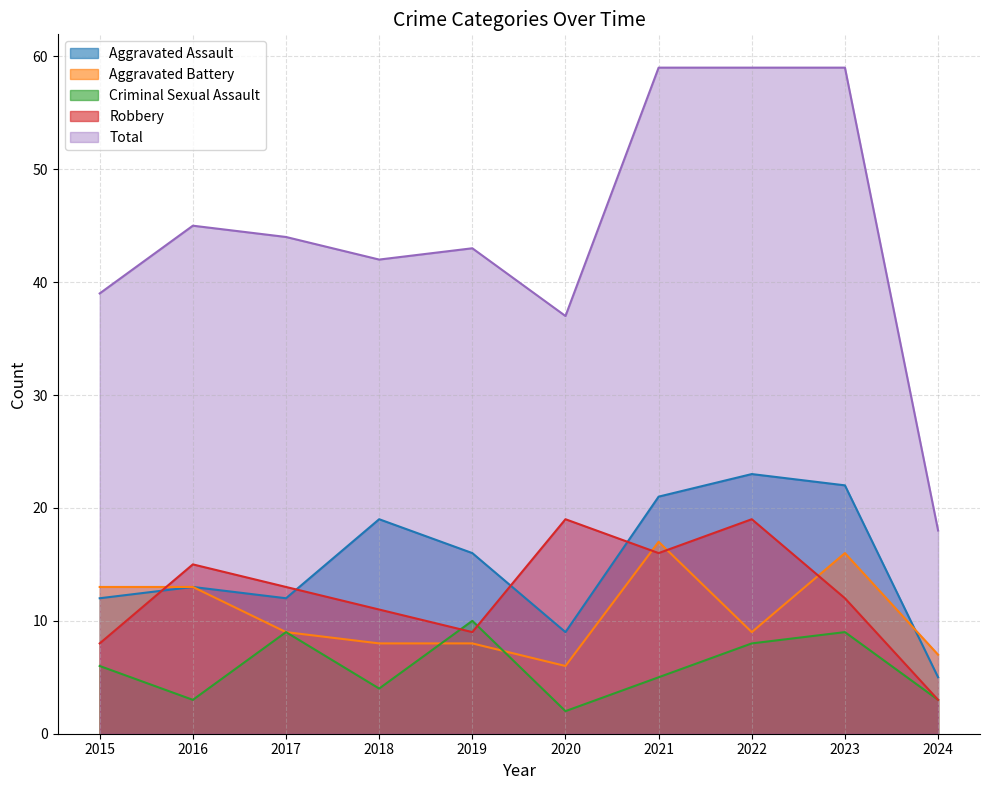

True or false: Aggravated Battery and Total intersect in this chart.

False